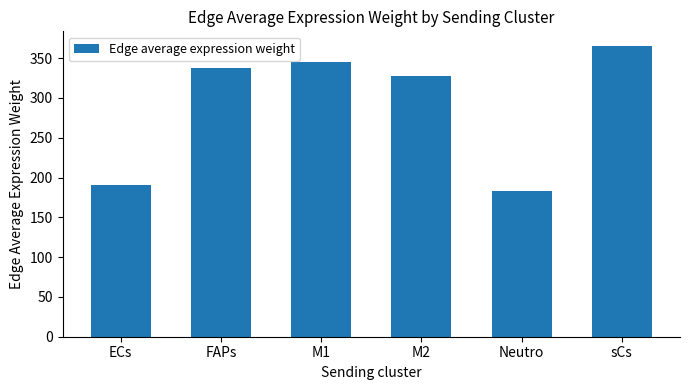

Reading left to right, extract all data points from this chart.

191.2	337.6	345.4	327.6	182.9	365.4